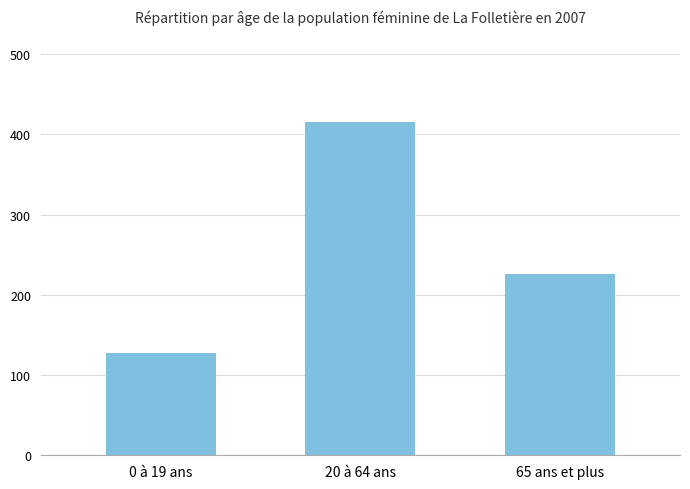

What position from the left is 0 à 19 ans?

1